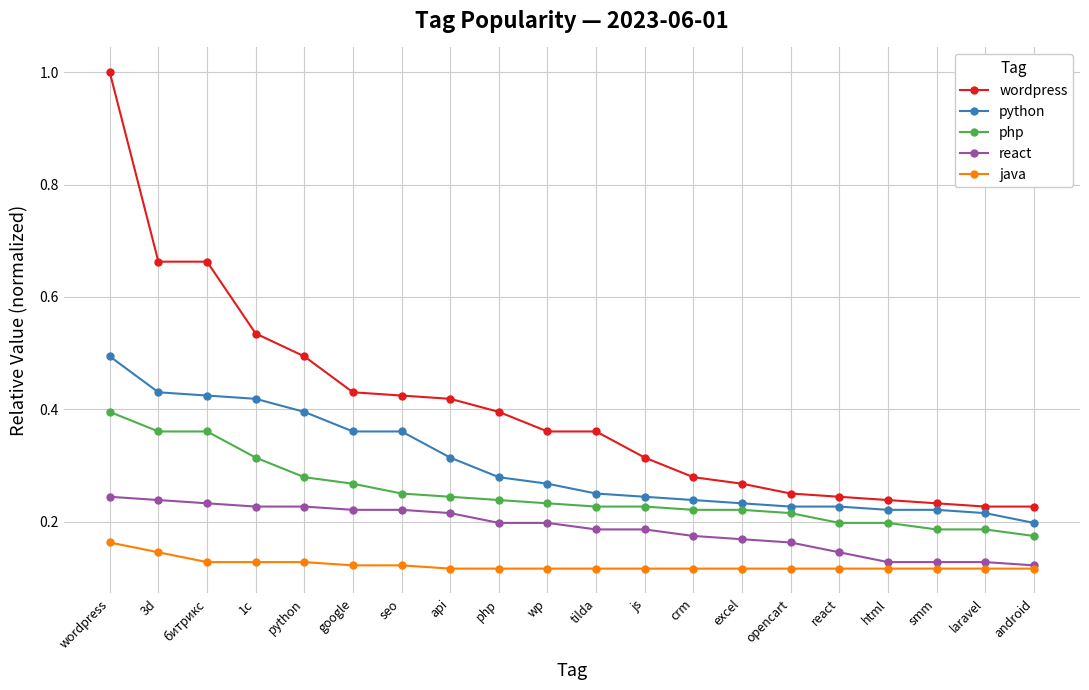

At how many categories does at least one series exceed 0?

20